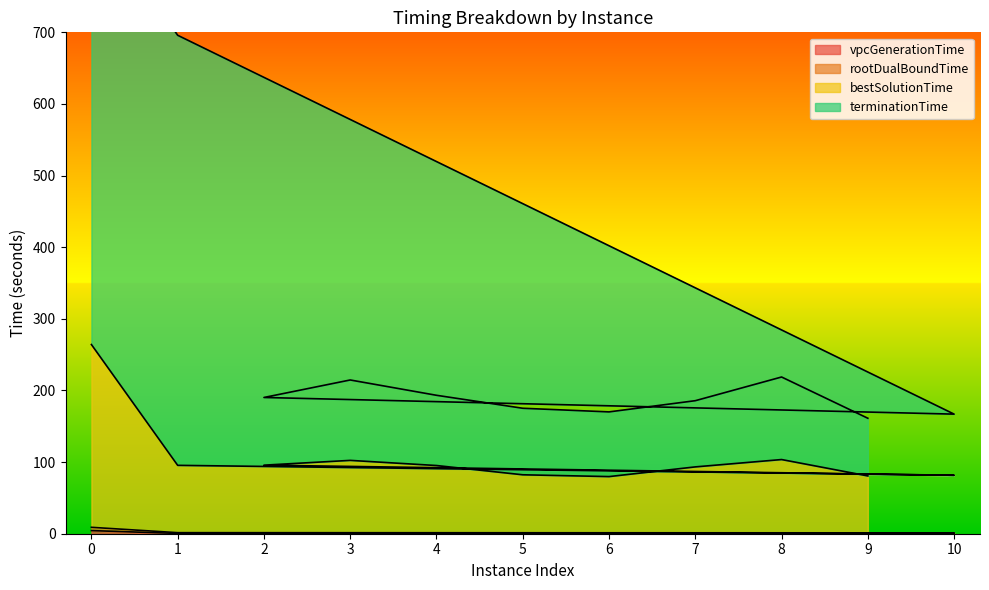

Rank the series by their maximum value, from lowest to highest.

vpcGenerationTime, rootDualBoundTime, bestSolutionTime, terminationTime